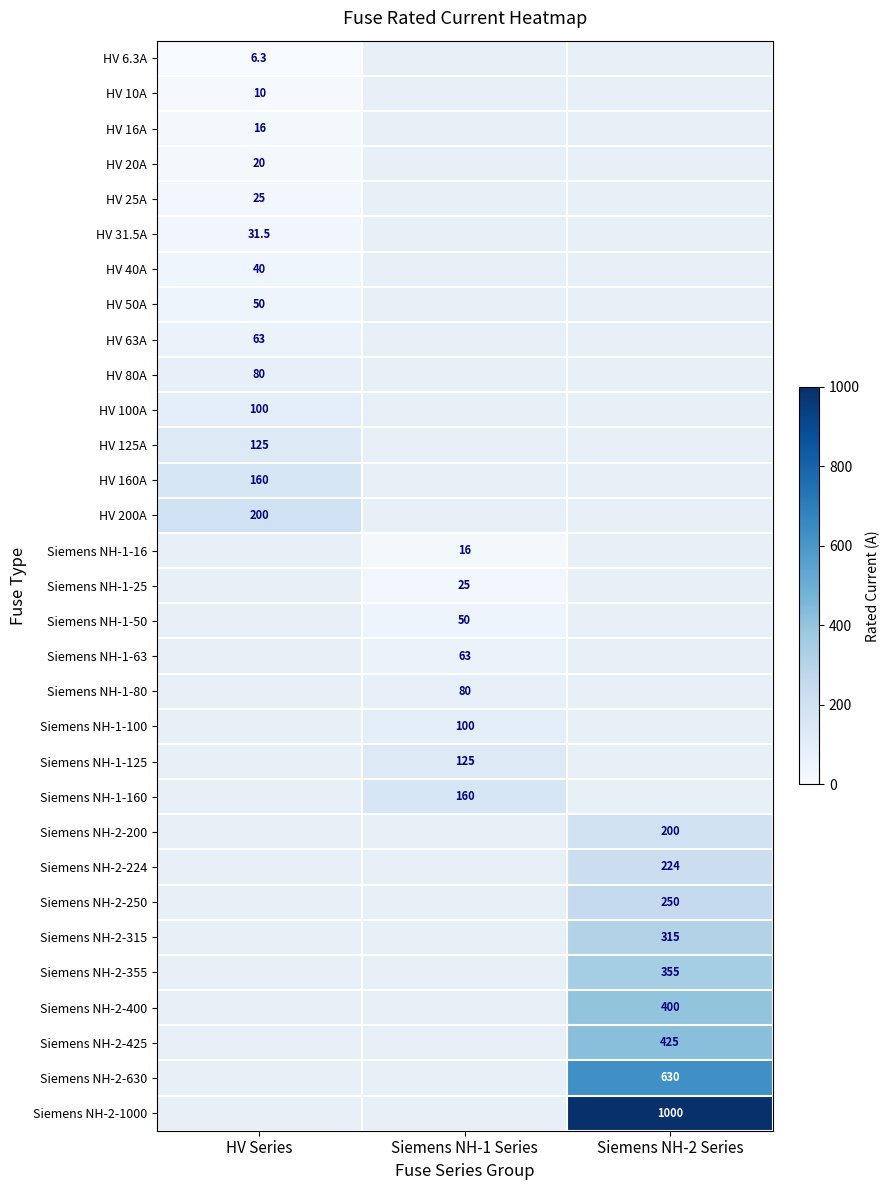

At how many categories does at least one series exceed 344?

1